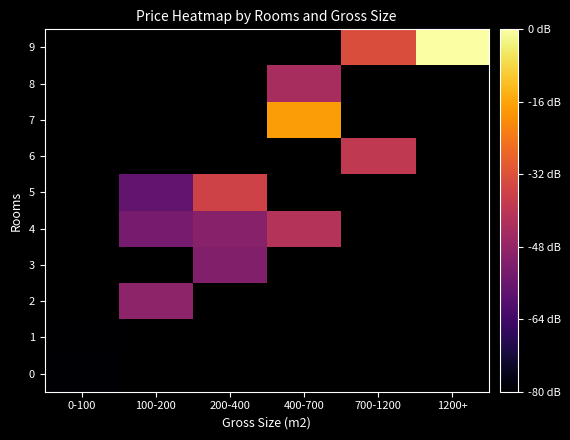

At 0-100, list the series in order from smallest to largest.

row_1, row_2, row_3, row_4, row_5, row_6, row_7, row_8, row_9, row_0